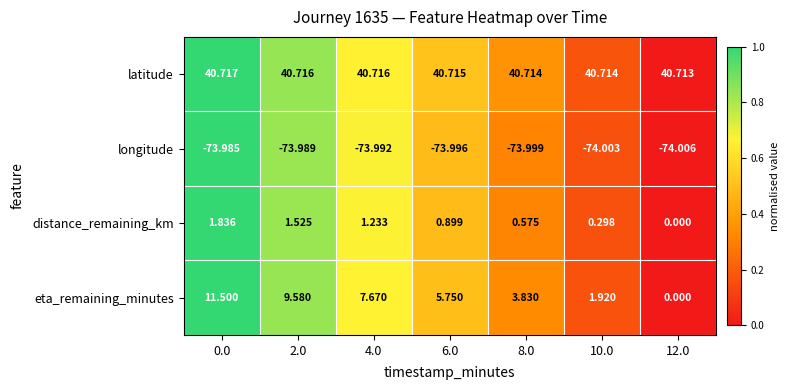

Between 0.0 and 4.0, which series saw the biggest shift?

eta_remaining_minutes